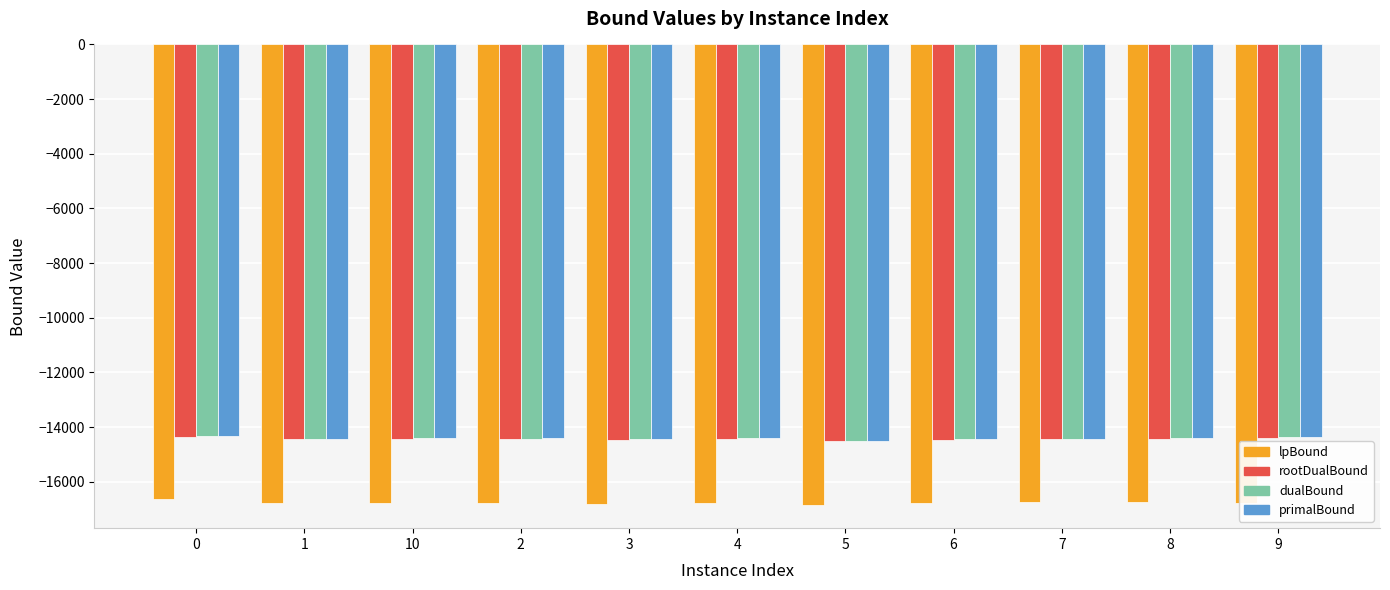

What is the approximate value of primalBound at 8?

-14412.4